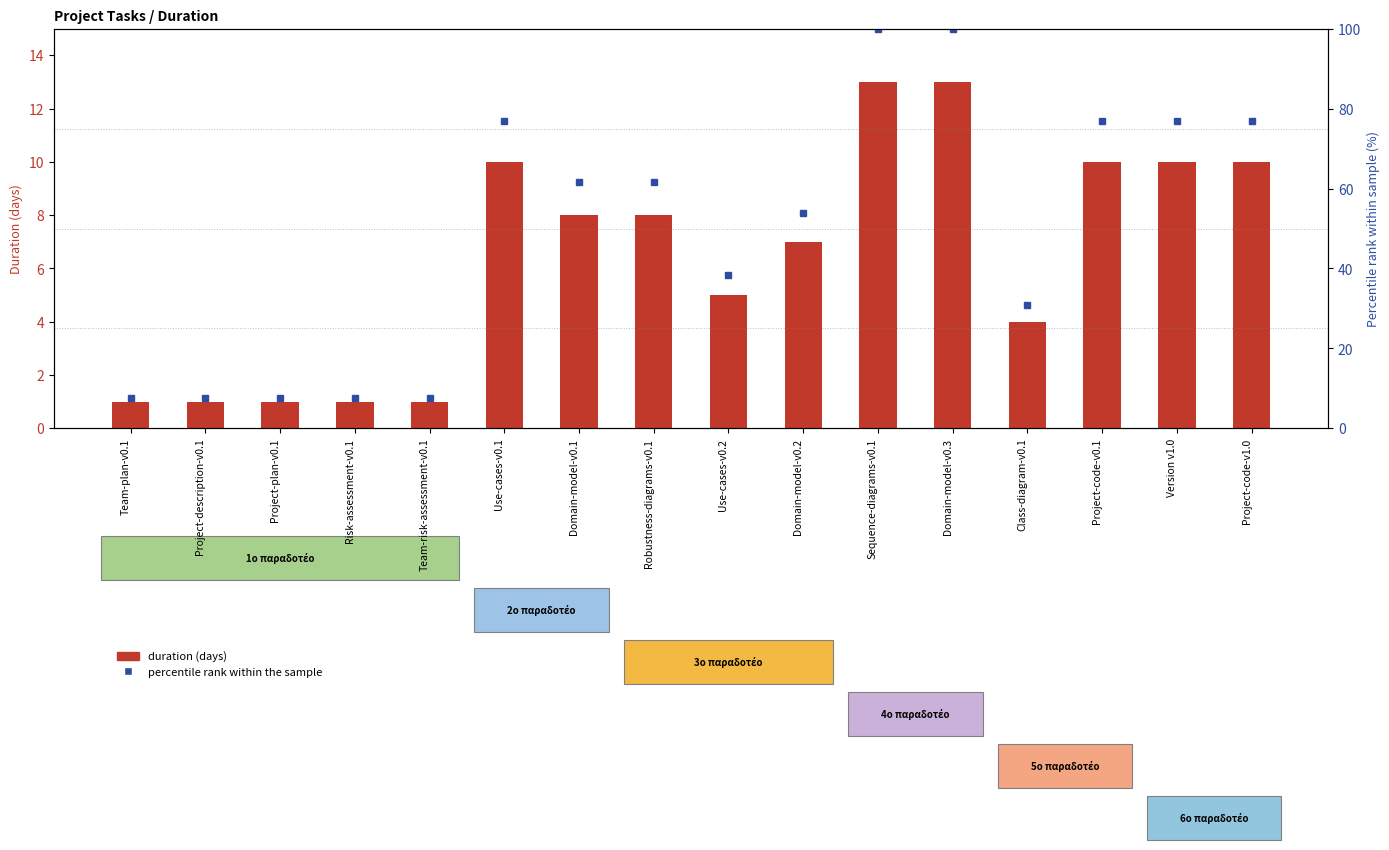

At which category is the sum across all series the highest?

Sequence-diagrams-v0.1